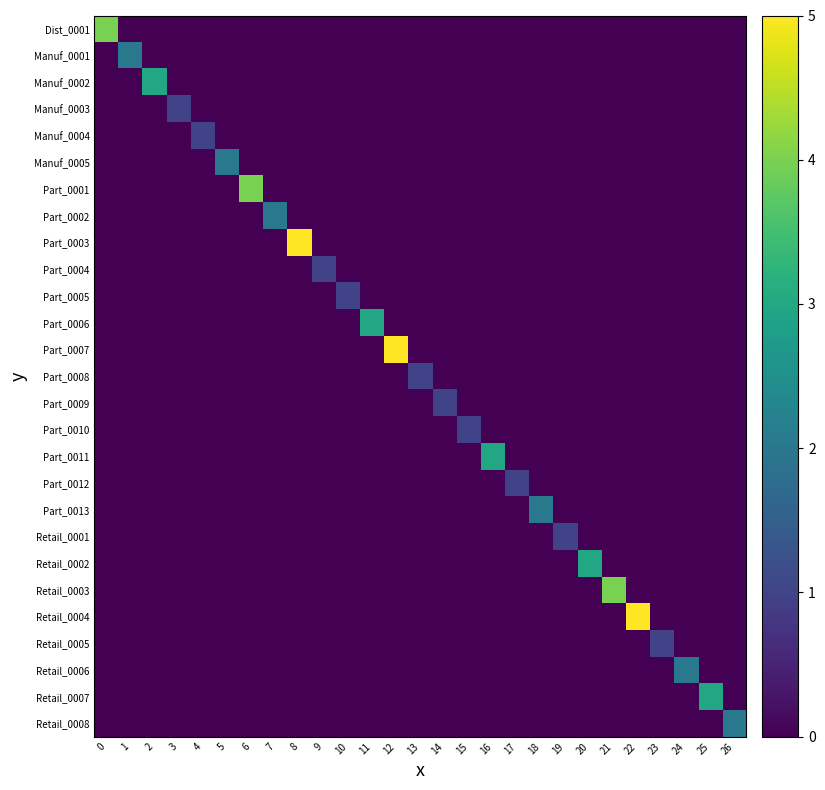

Rank the series by their maximum value, from highest to lowest.

Part_0003, Part_0007, Retail_0004, Dist_0001, Part_0001, Retail_0003, Manuf_0002, Part_0006, Part_0011, Retail_0002, Retail_0007, Manuf_0001, Manuf_0005, Part_0002, Part_0013, Retail_0006, Retail_0008, Manuf_0003, Manuf_0004, Part_0004, Part_0005, Part_0008, Part_0009, Part_0010, Part_0012, Retail_0001, Retail_0005